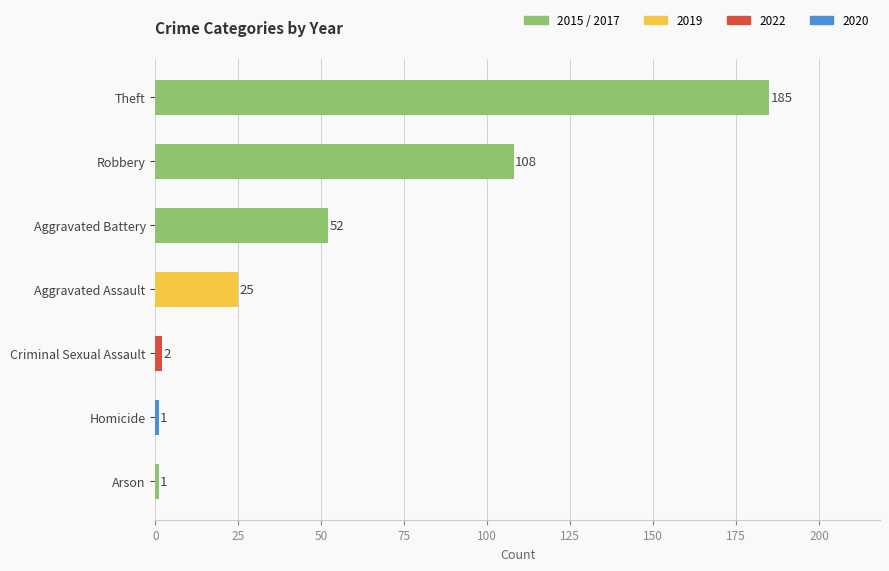

What is the average value?

53